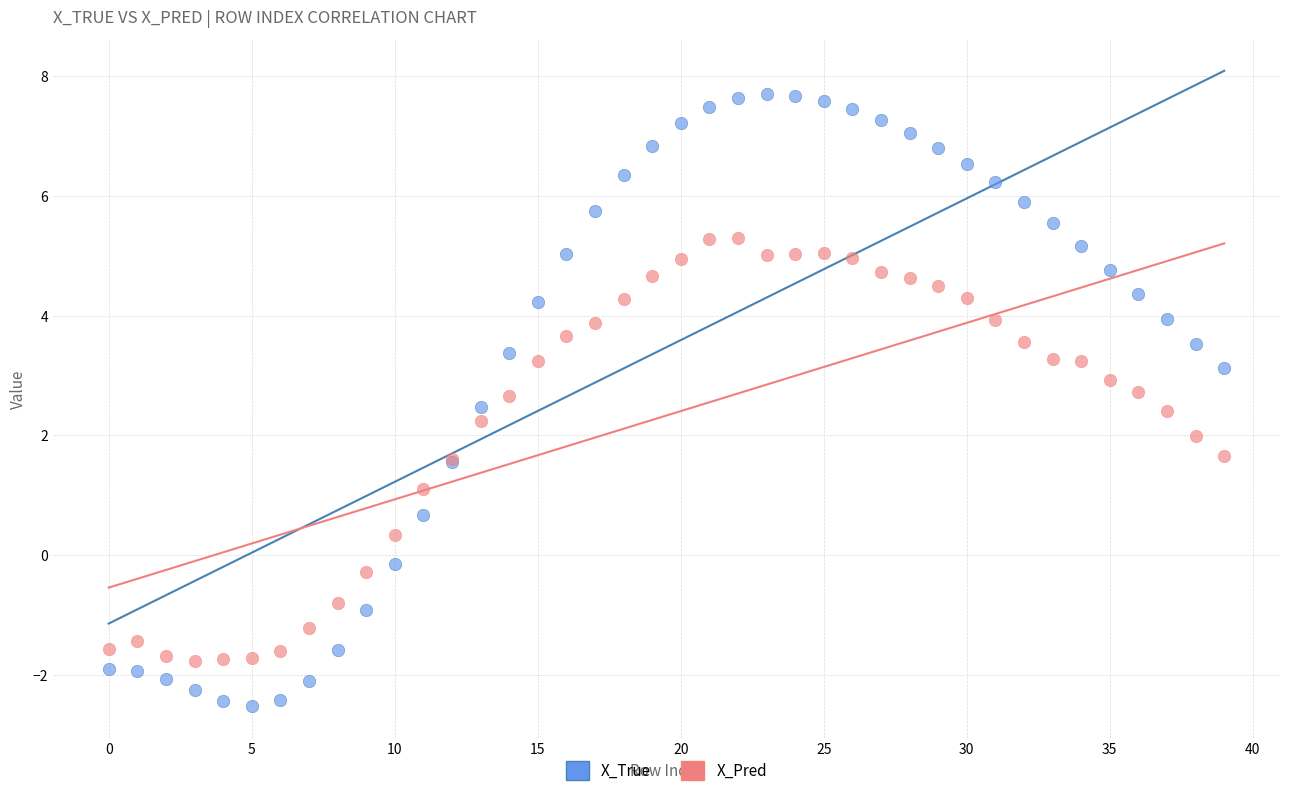

Which series reaches the maximum Y coordinate?

X_True